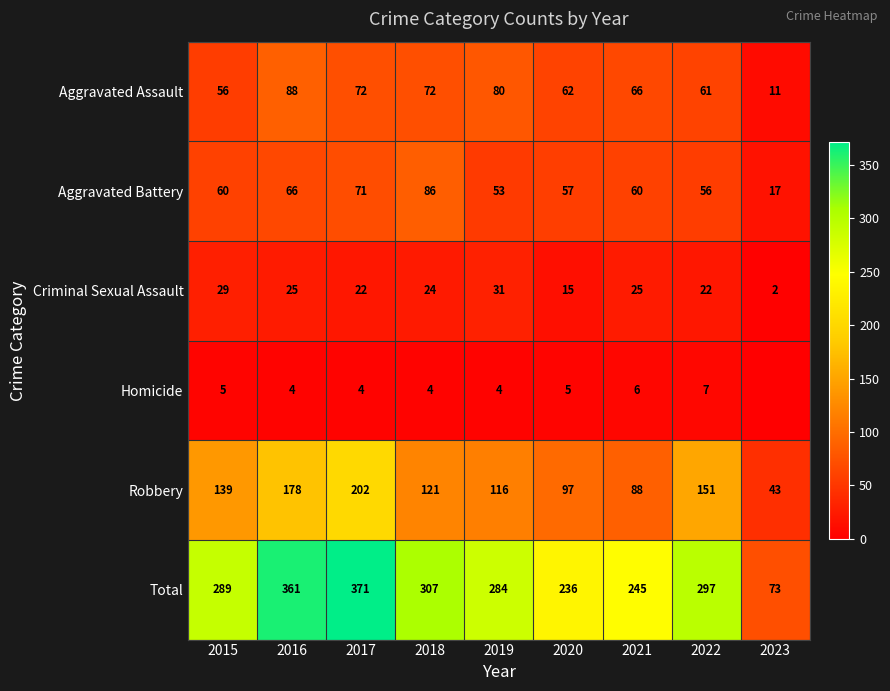

At 2020, list the series in order from smallest to largest.

Homicide, Criminal Sexual Assault, Aggravated Battery, Aggravated Assault, Robbery, Total